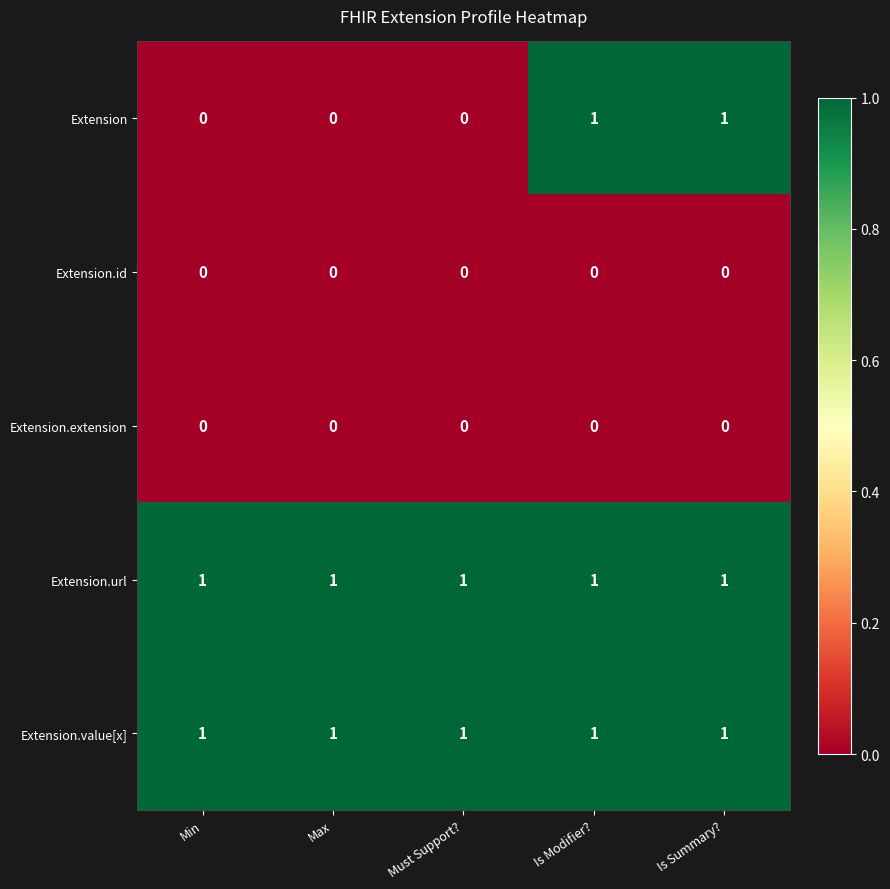

What is the difference between the highest and lowest values at Is Summary??

1